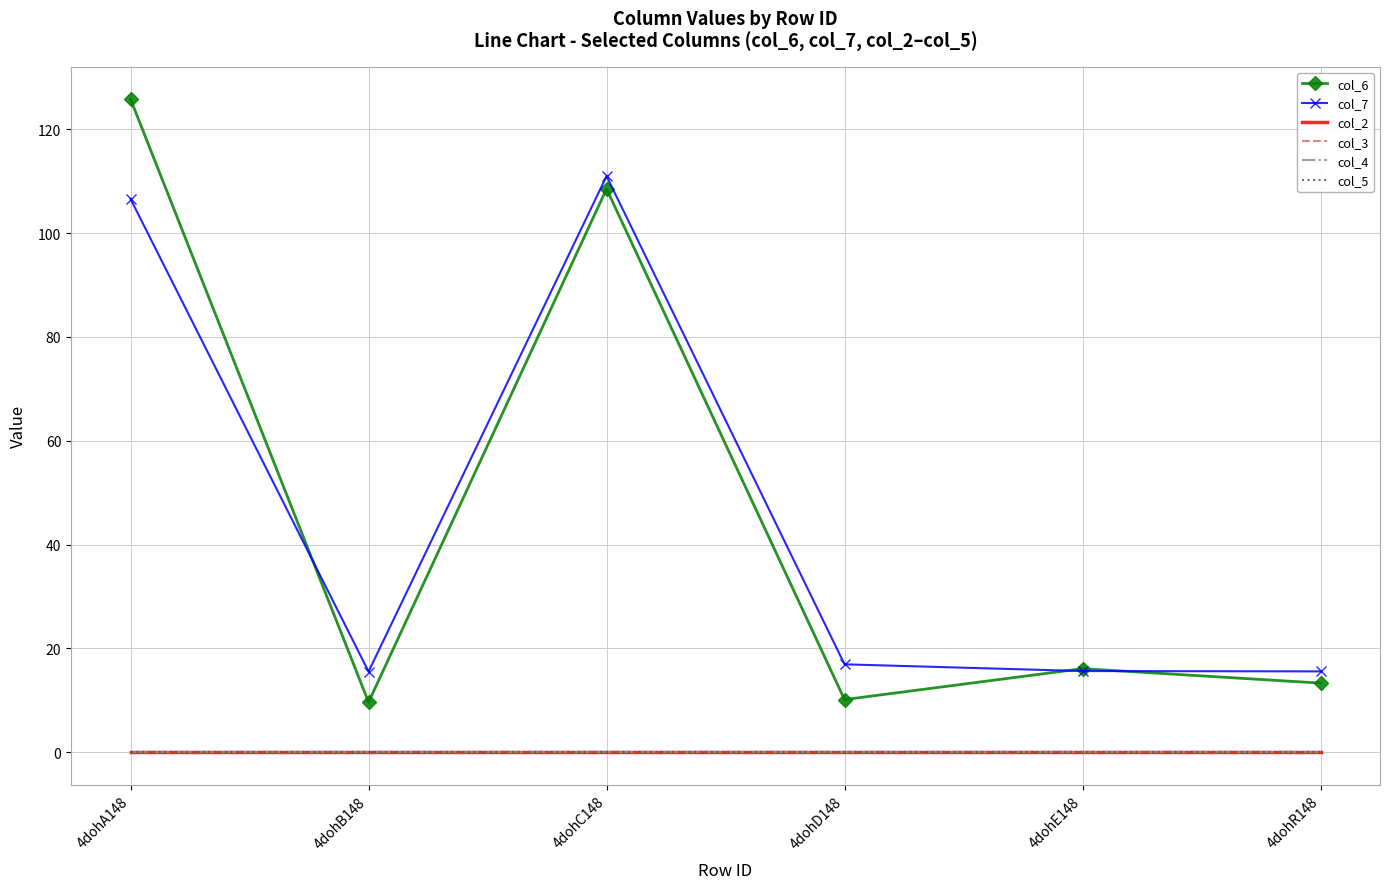

Which label corresponds to the largest value in the chart?

4dohA148